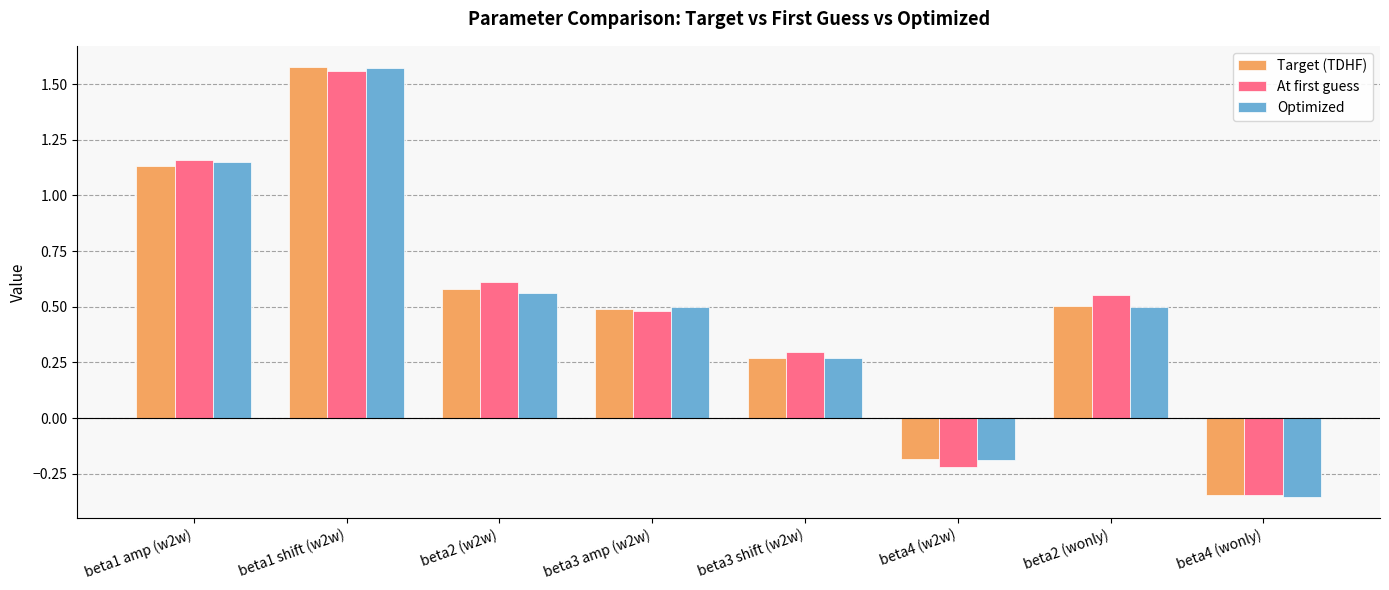

Which series has the widest spread of values?

Optimized